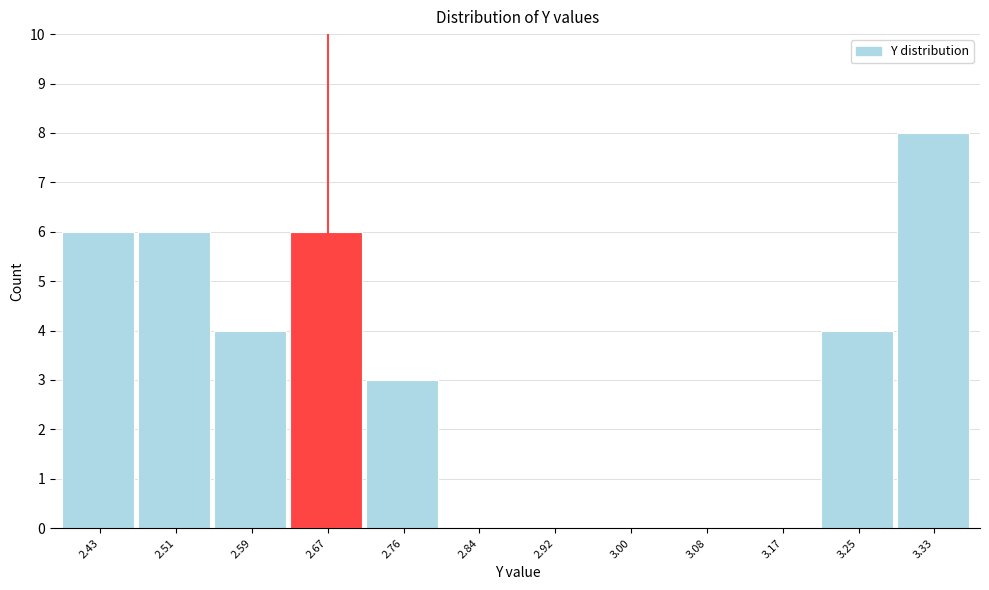

Reading right to left, list all the values displayed in this chart.

3.33=8	3.25=4	3.17=0	3.08=0	3.00=0	2.92=0	2.84=0	2.76=3	2.67=6	2.59=4	2.51=6	2.43=6